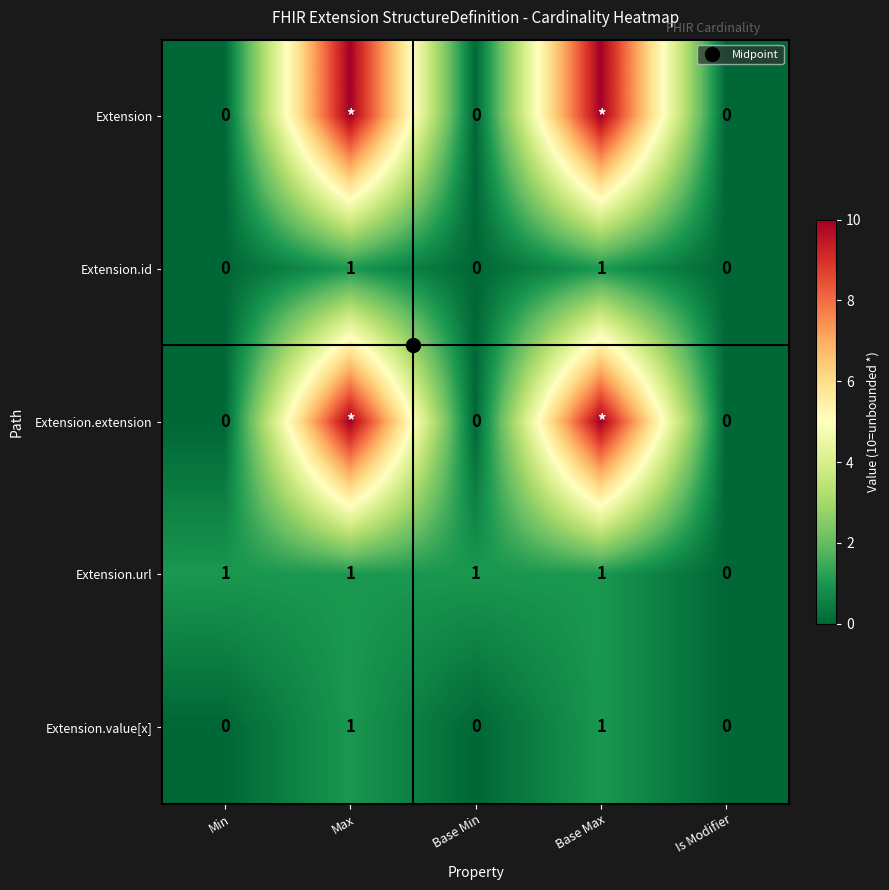

Which series has the largest range (max minus min)?

Extension